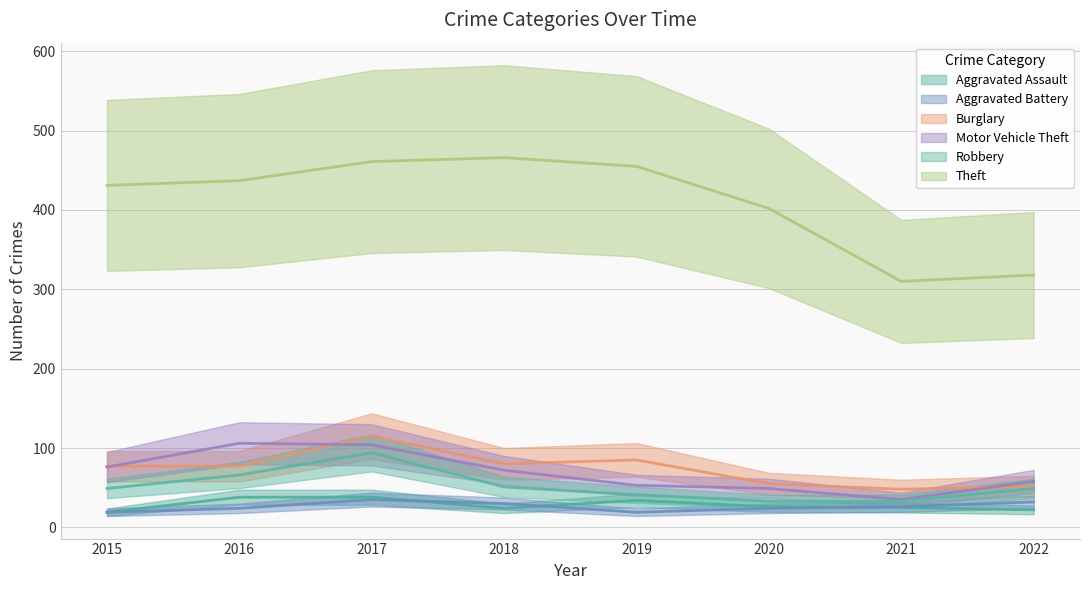

Count the number of data series in this chart.

6